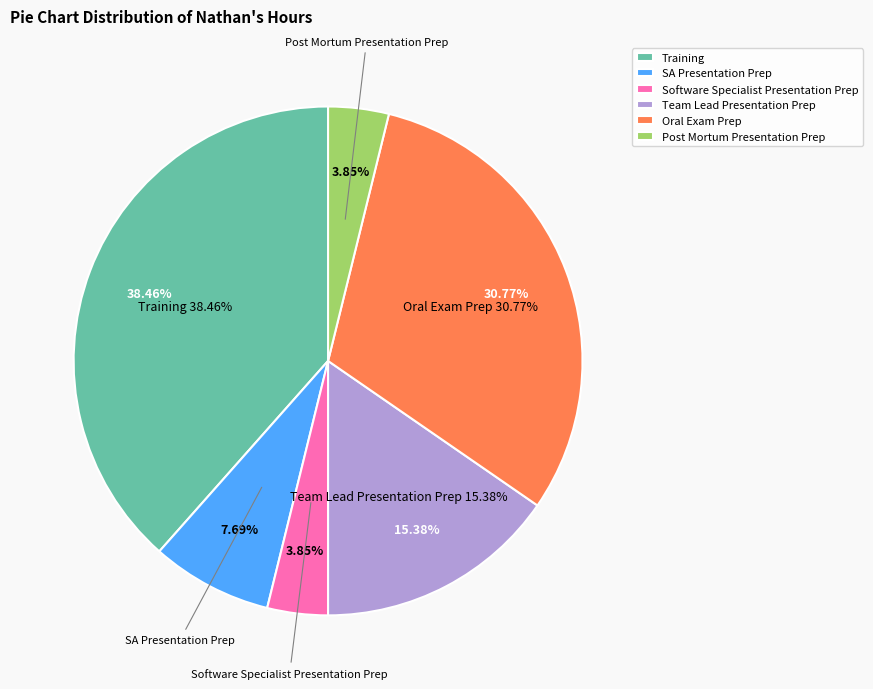

What is the largest slice in the pie chart?

Training